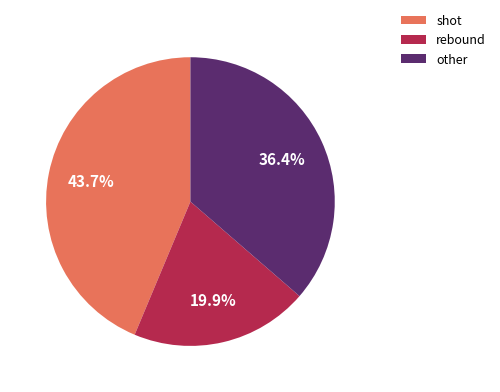

Does rebound represent more than half of the total?

No